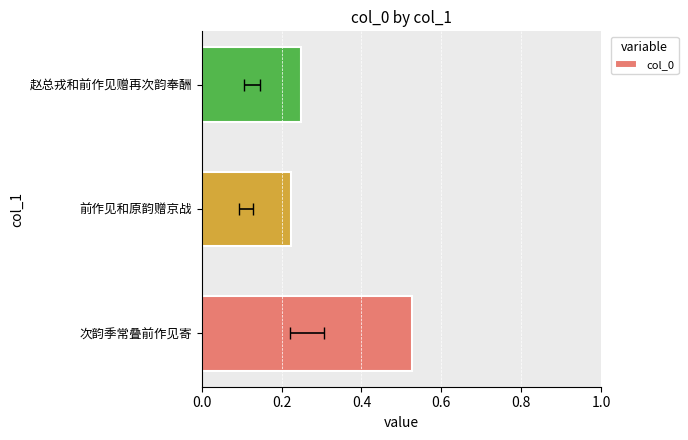

Which has a higher value, 前作见和原韵赠京战 or 赵总戎和前作见赠再次韵奉酬?

赵总戎和前作见赠再次韵奉酬